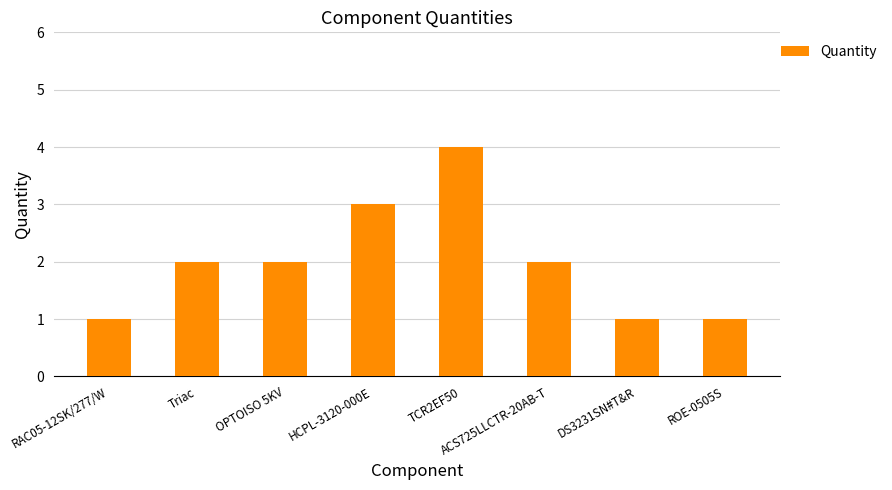

What is the greatest value displayed?

4